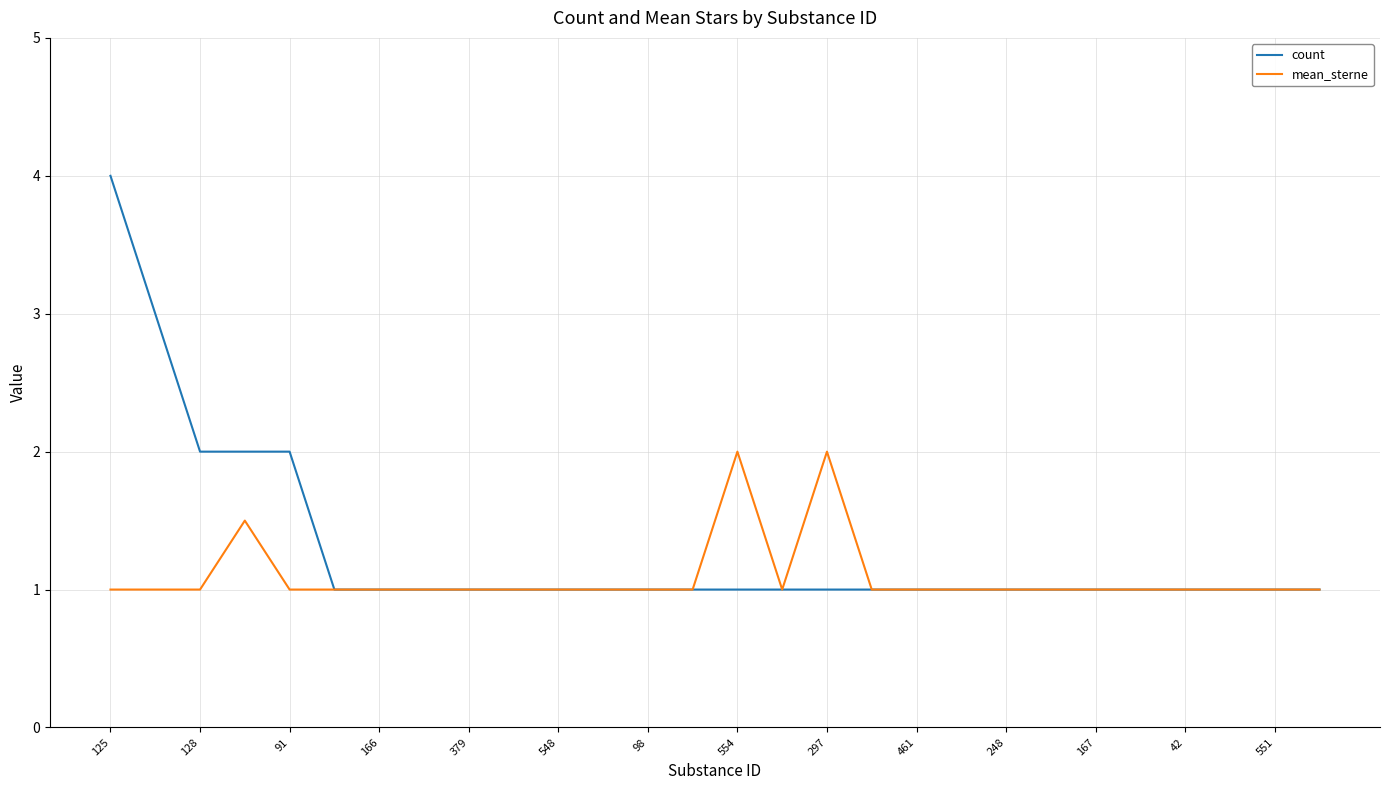

What are all the series names shown in the legend?

count, mean_sterne